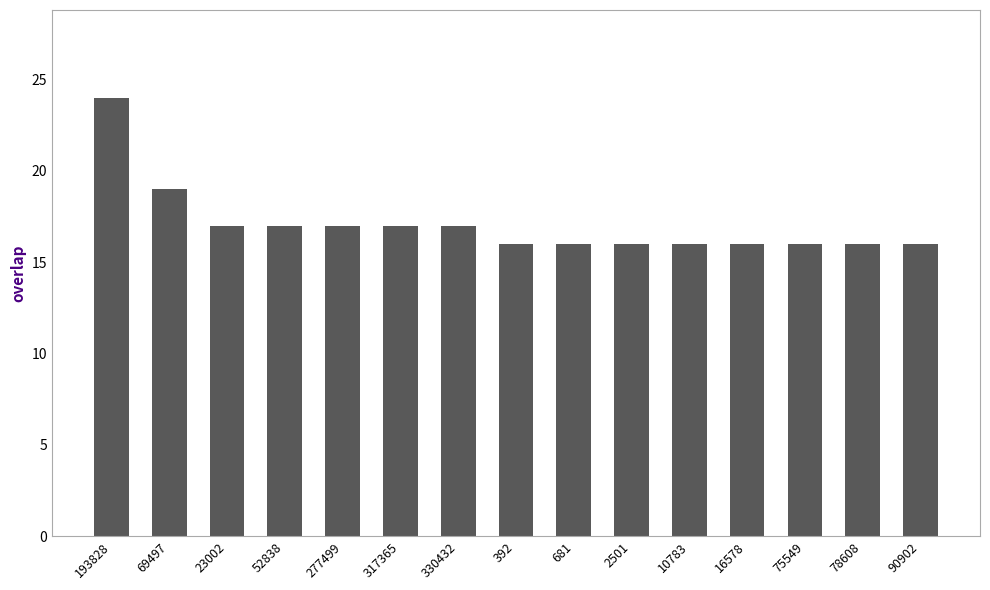

What is the minimum value shown in the chart?

16